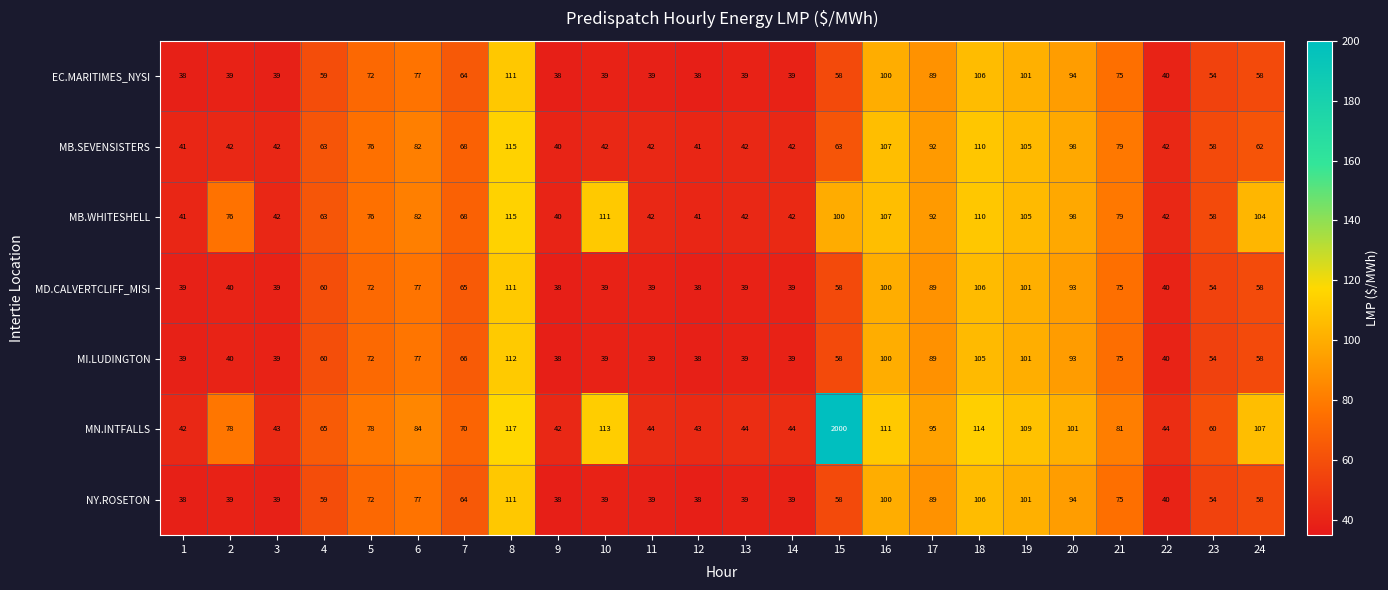

True or false: MB.WHITESHELL has a value of 100 at 15.

True